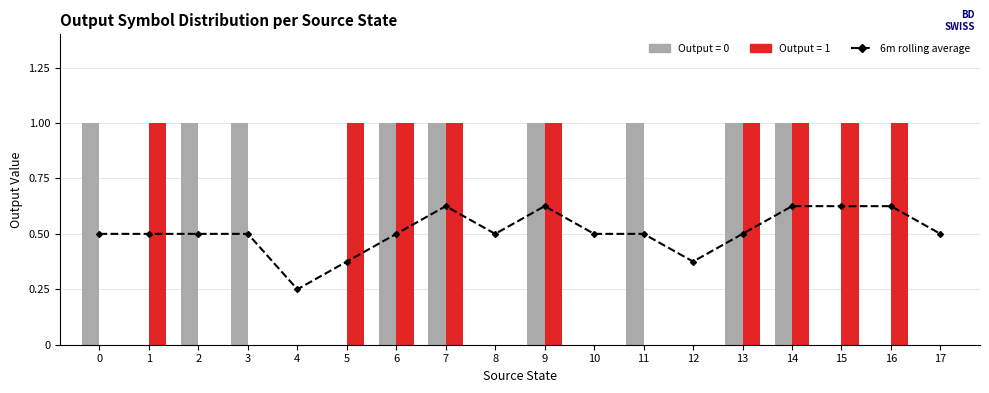

What is the total value across all series at 10?

0.5